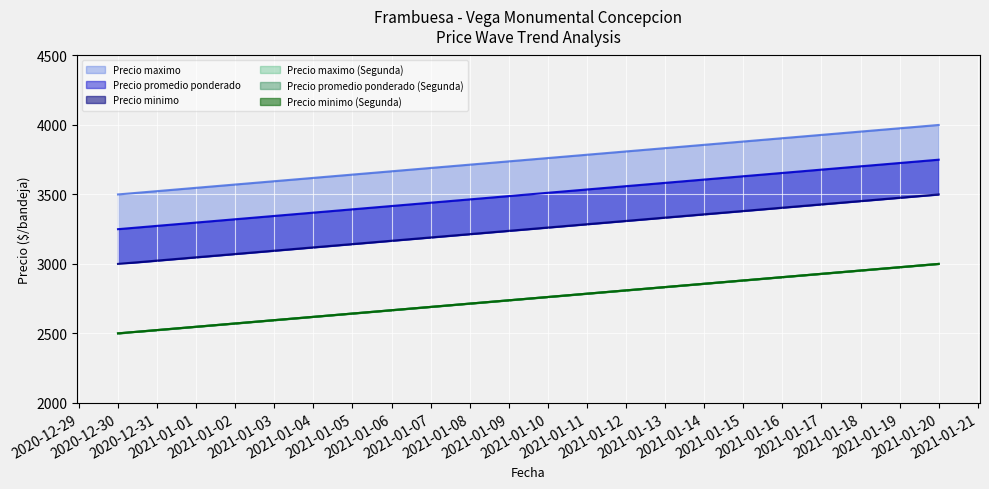

Which series has the largest total across all categories?

Precio maximo